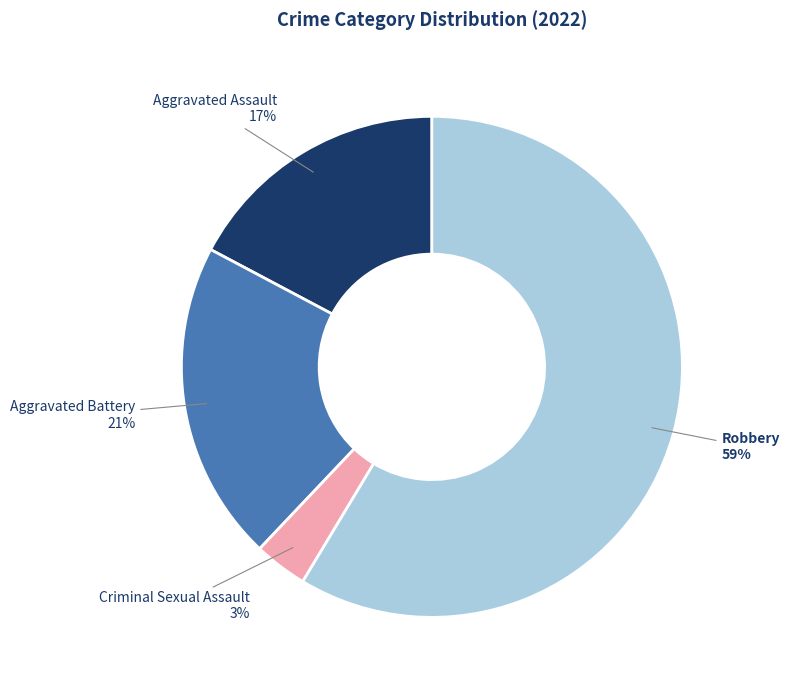

How many segments does this pie chart have?

4